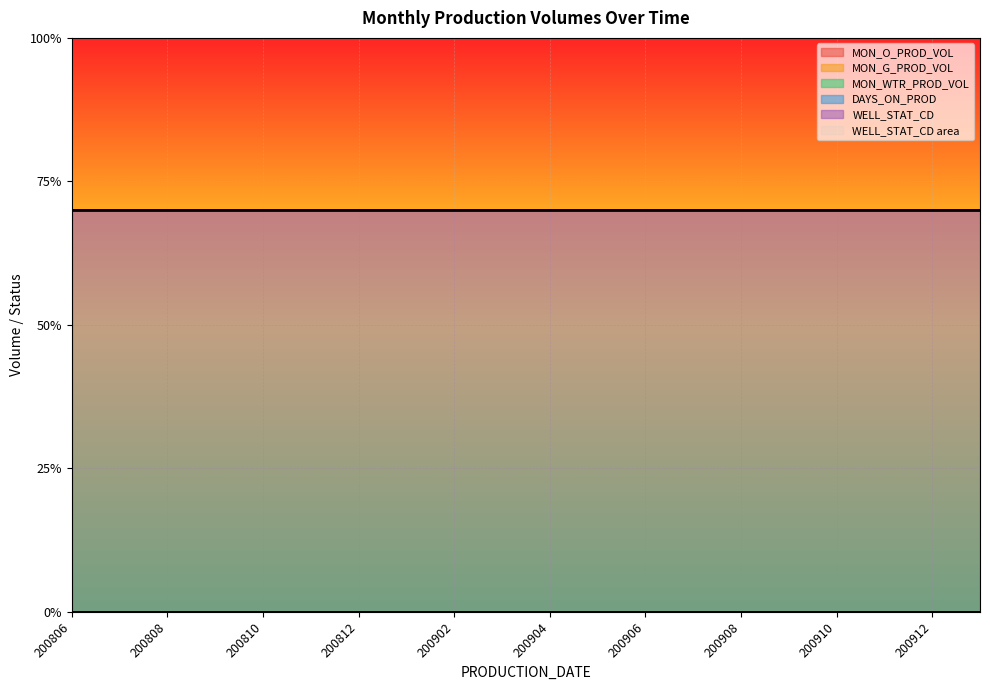

True or false: MON_O_PROD_VOL and DAYS_ON_PROD cross at least once.

False